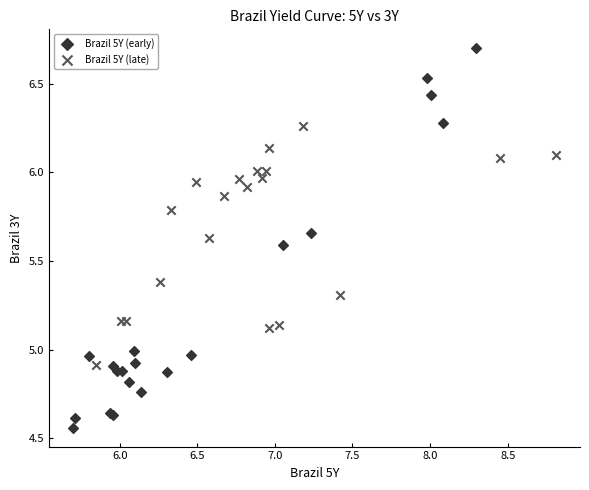

Which series contains the highest Y value?

Brazil 5Y (early)